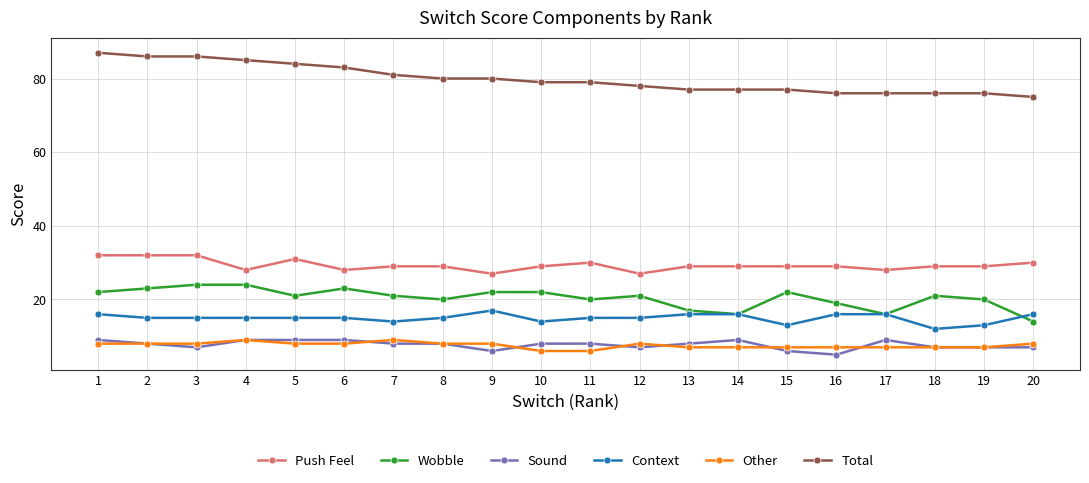

What is the smallest value displayed?

5